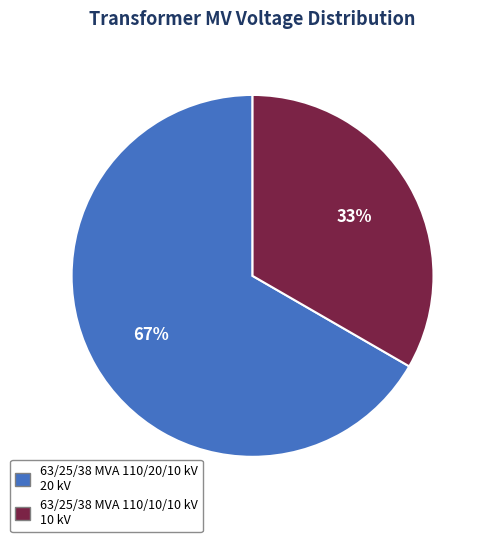

What is the largest slice in the pie chart?

63/25/38 MVA 110/20/10 kV